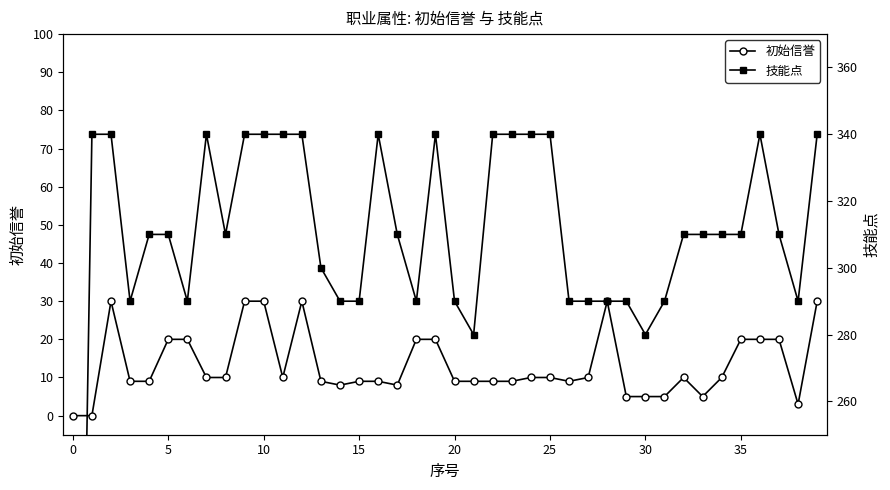

What is the difference between the maximum and minimum values in the 初始信誉 series?

30